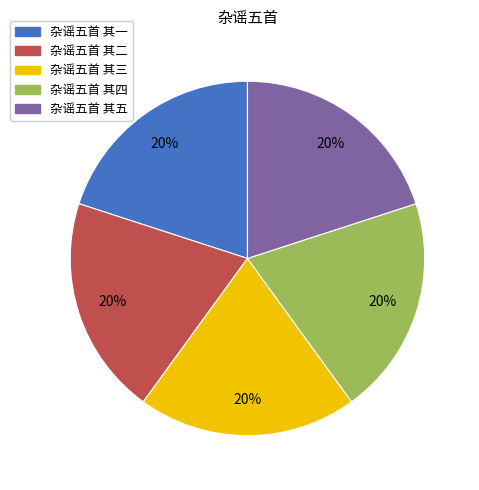

What percentage is the 杂谣五首 其二 slice, to the nearest percent?

20%